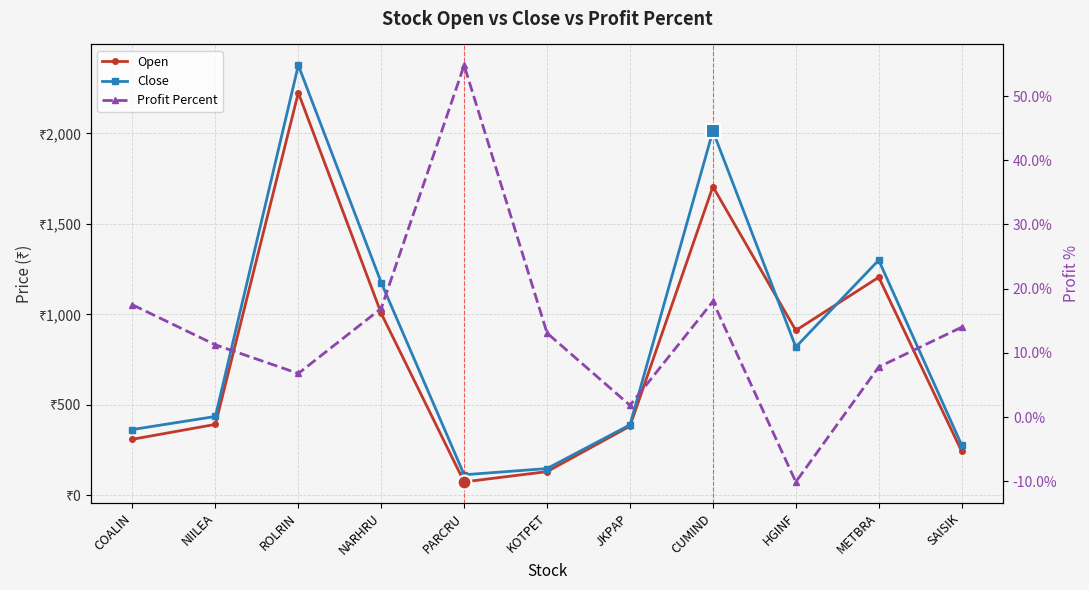

Is it true that Open equals 197.3 at KOTPET?

False